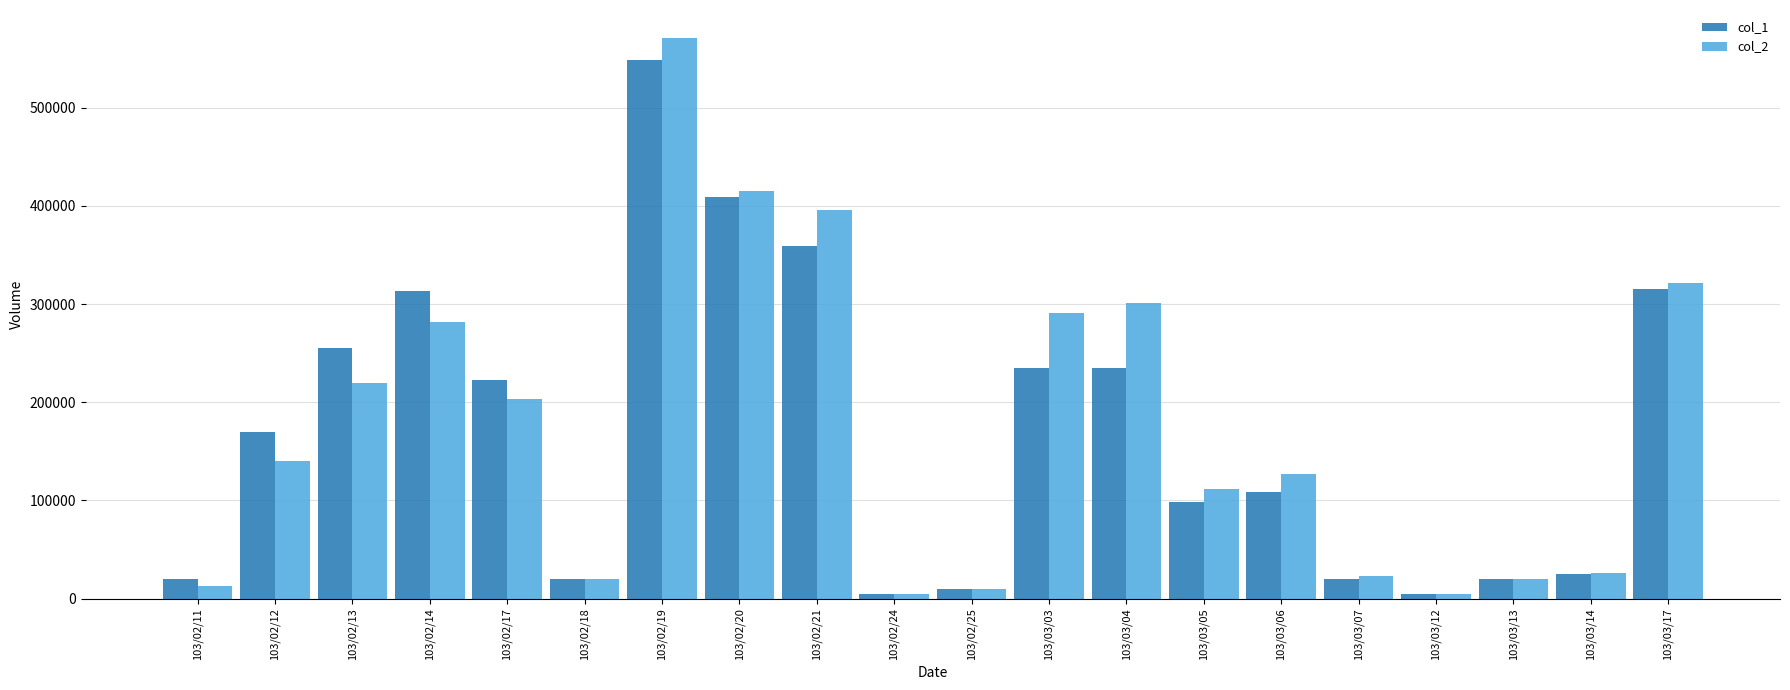

Which label corresponds to the largest value in the chart?

103/02/19